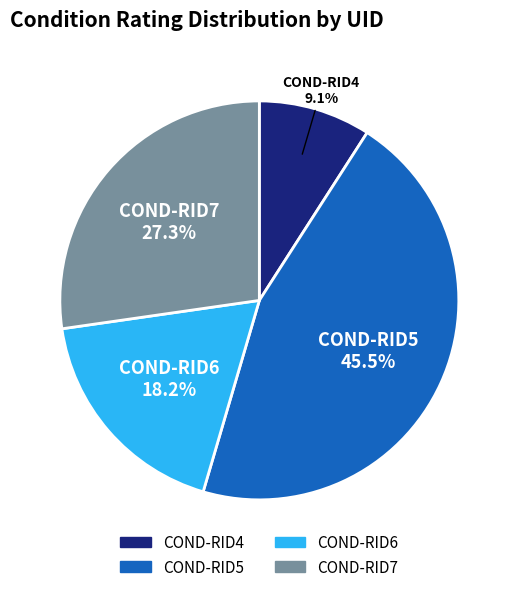

To the nearest percent, what is the combined percentage of COND-RID7 and COND-RID6?

45%